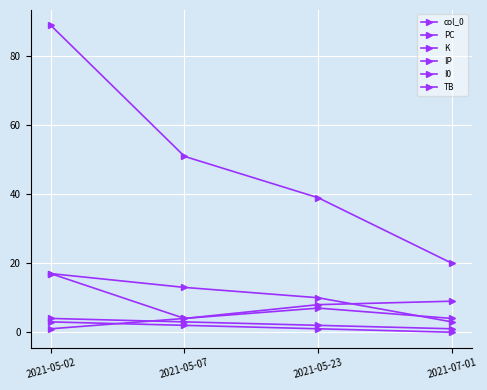

At which label does col_0 first exceed 2?

2021-05-02